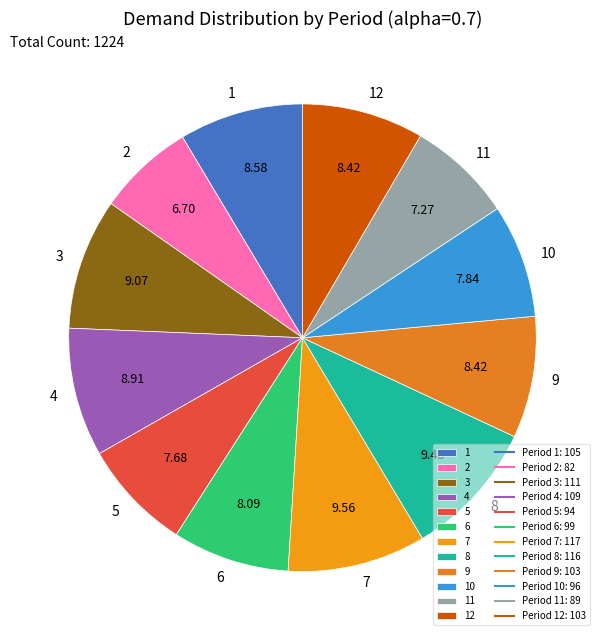

Is the sum of 8 and 2 greater than half?

No